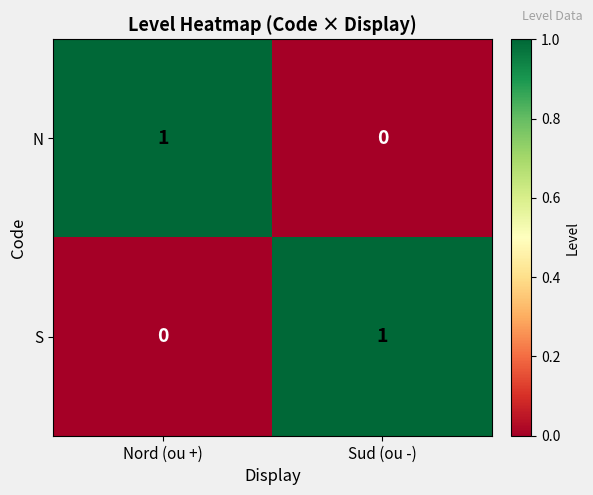

Rank the categories by S value from lowest to highest.

Nord (ou +), Sud (ou -)